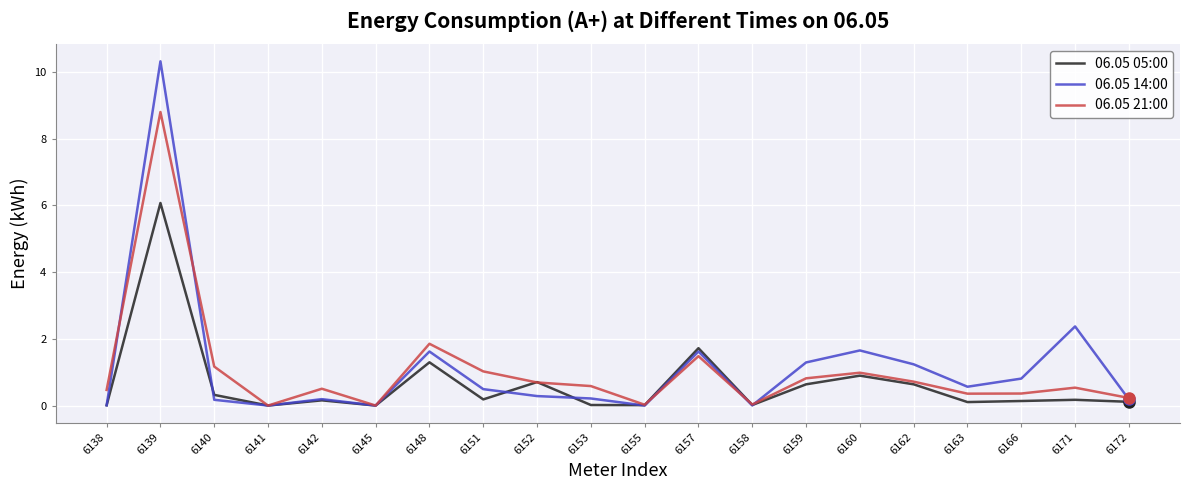

The 06.05 14:00 series shows 0.0 at 6155. True or false?

True